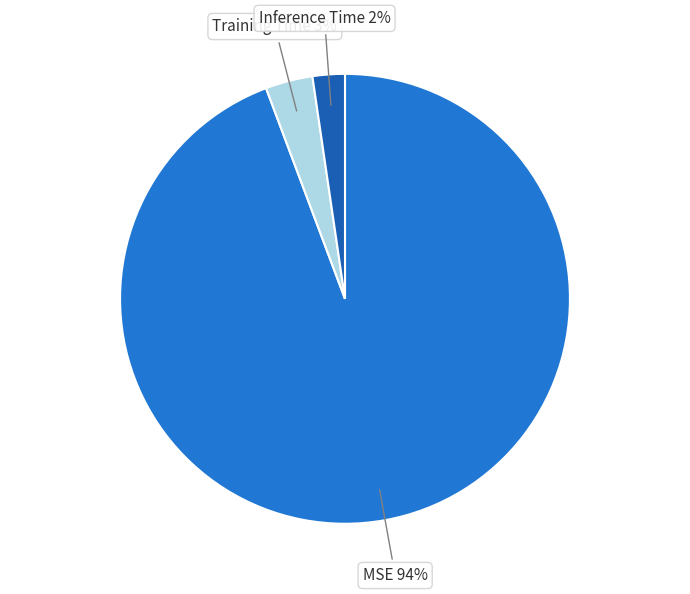

Which category accounts for the majority?

MSE